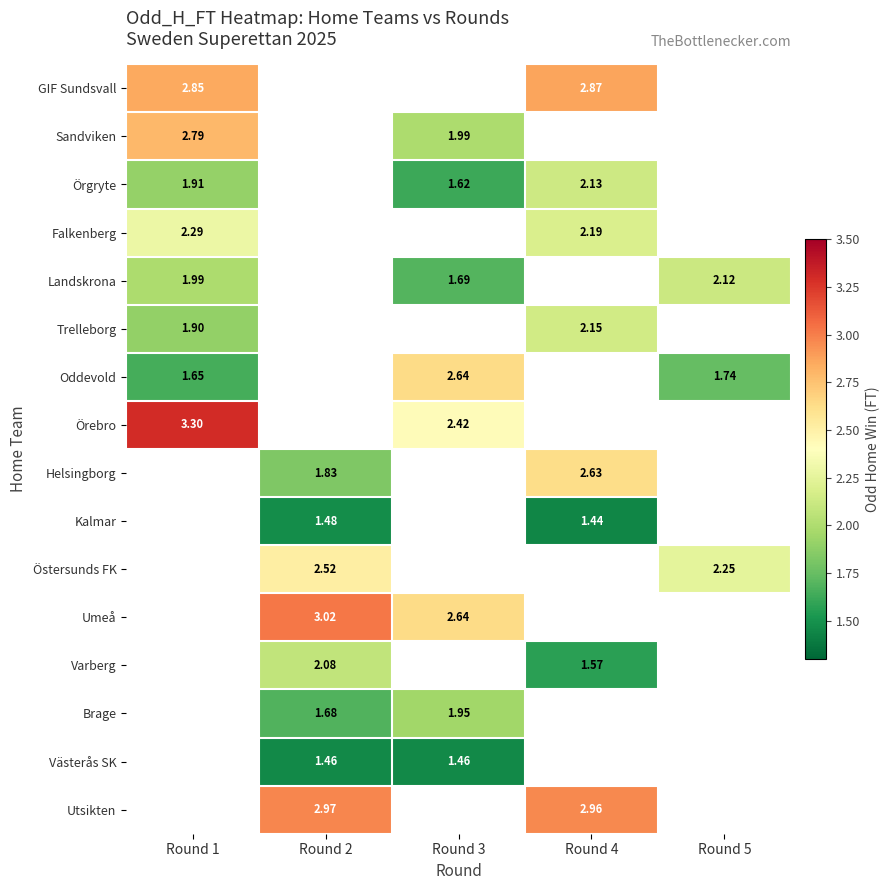

Which has a higher value, Round 5 or Round 4?

Round 4